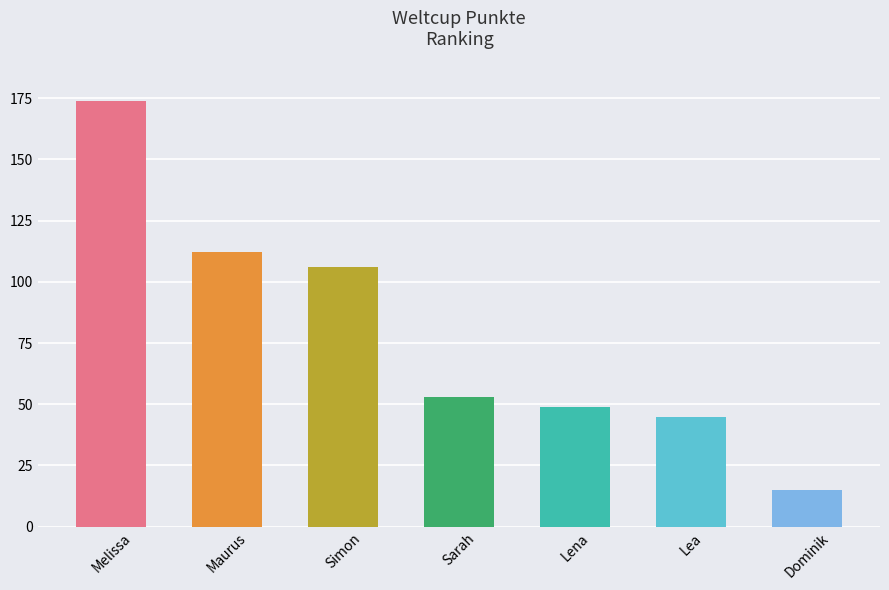

Which category has the lowest value across all series?

Dominik